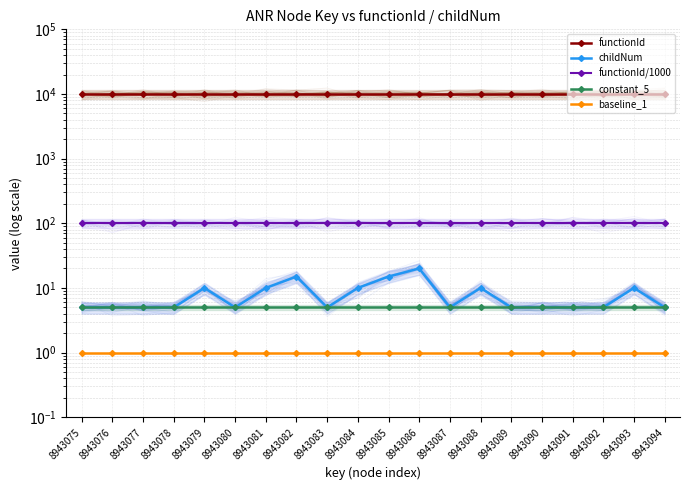

Rank the series by their maximum value, from highest to lowest.

functionId, functionId/1000, childNum, constant_5, baseline_1